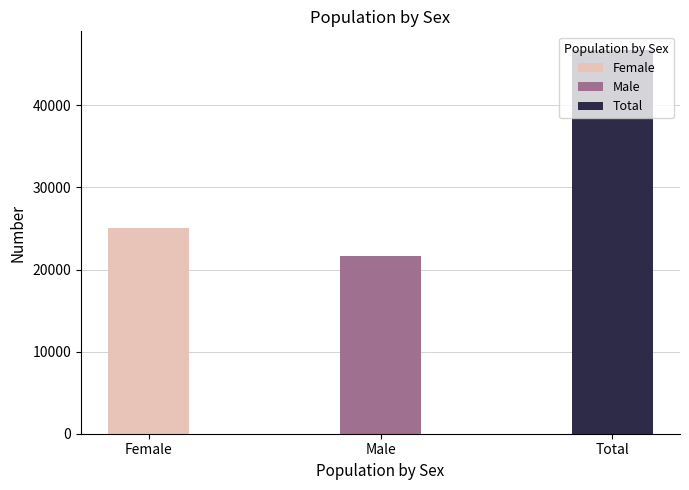

Rank the categories by value from highest to lowest.

Total, Female, Male